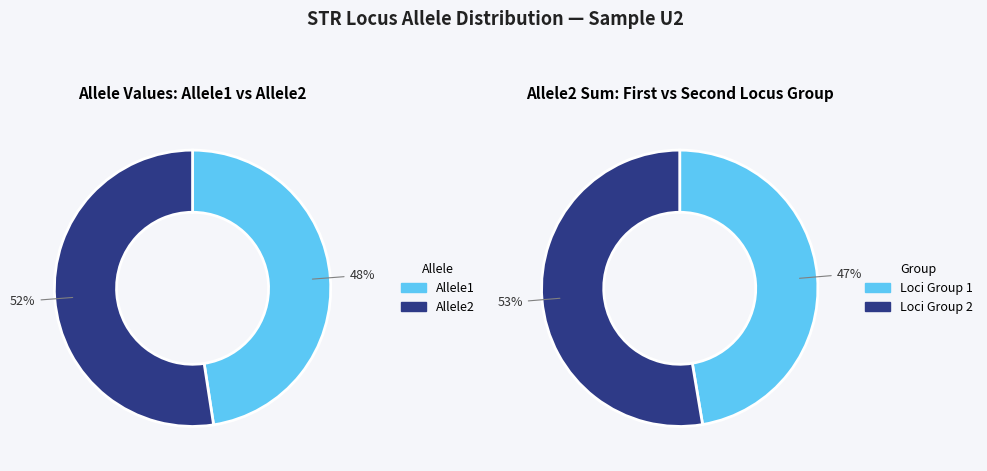

Which series has the largest range (max minus min)?

Allele2